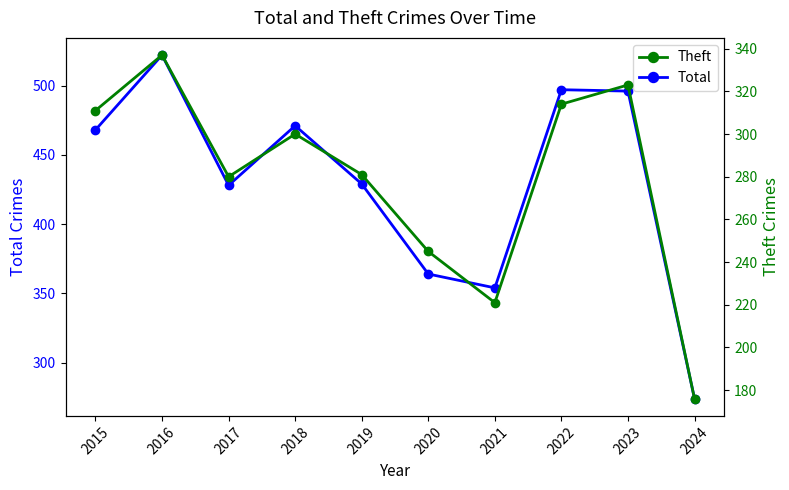

Between 2020 and 2021, which series saw the biggest shift?

Theft